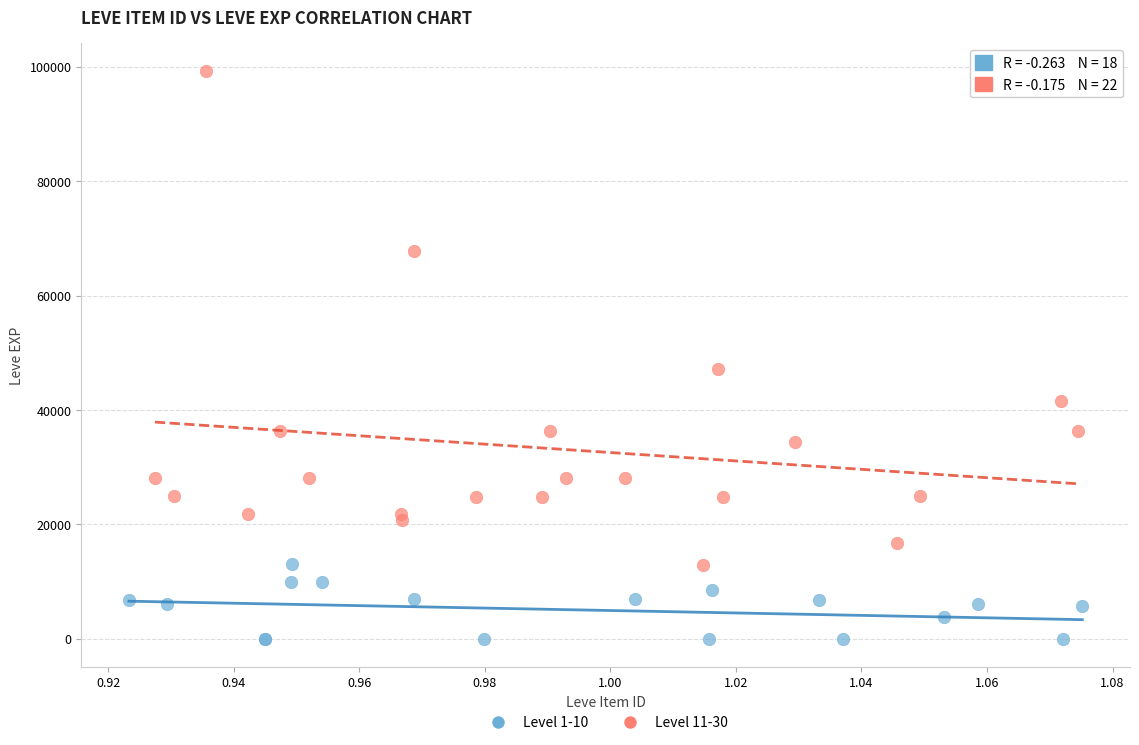

Which series reaches the minimum Y coordinate?

Level 1-10